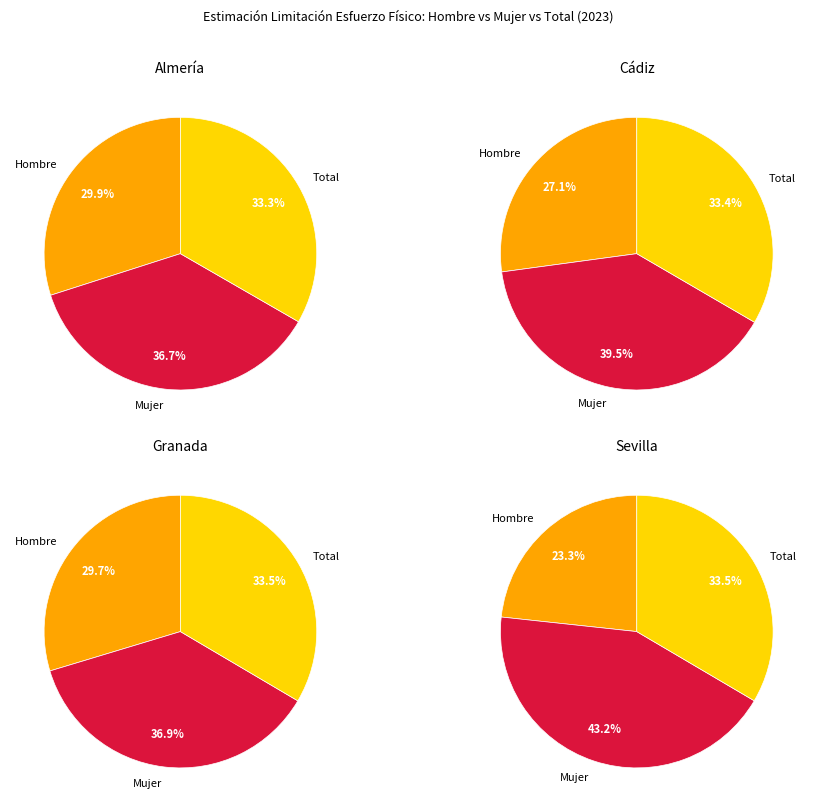

Does any single category account for the majority?

No